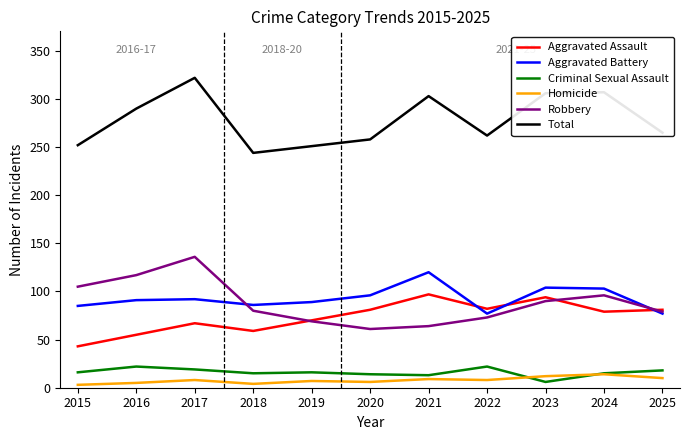

Where is the first local minimum for Aggravated Battery?

2018